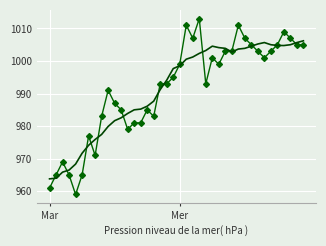

What is the maximum value shown in the chart?

1013.0